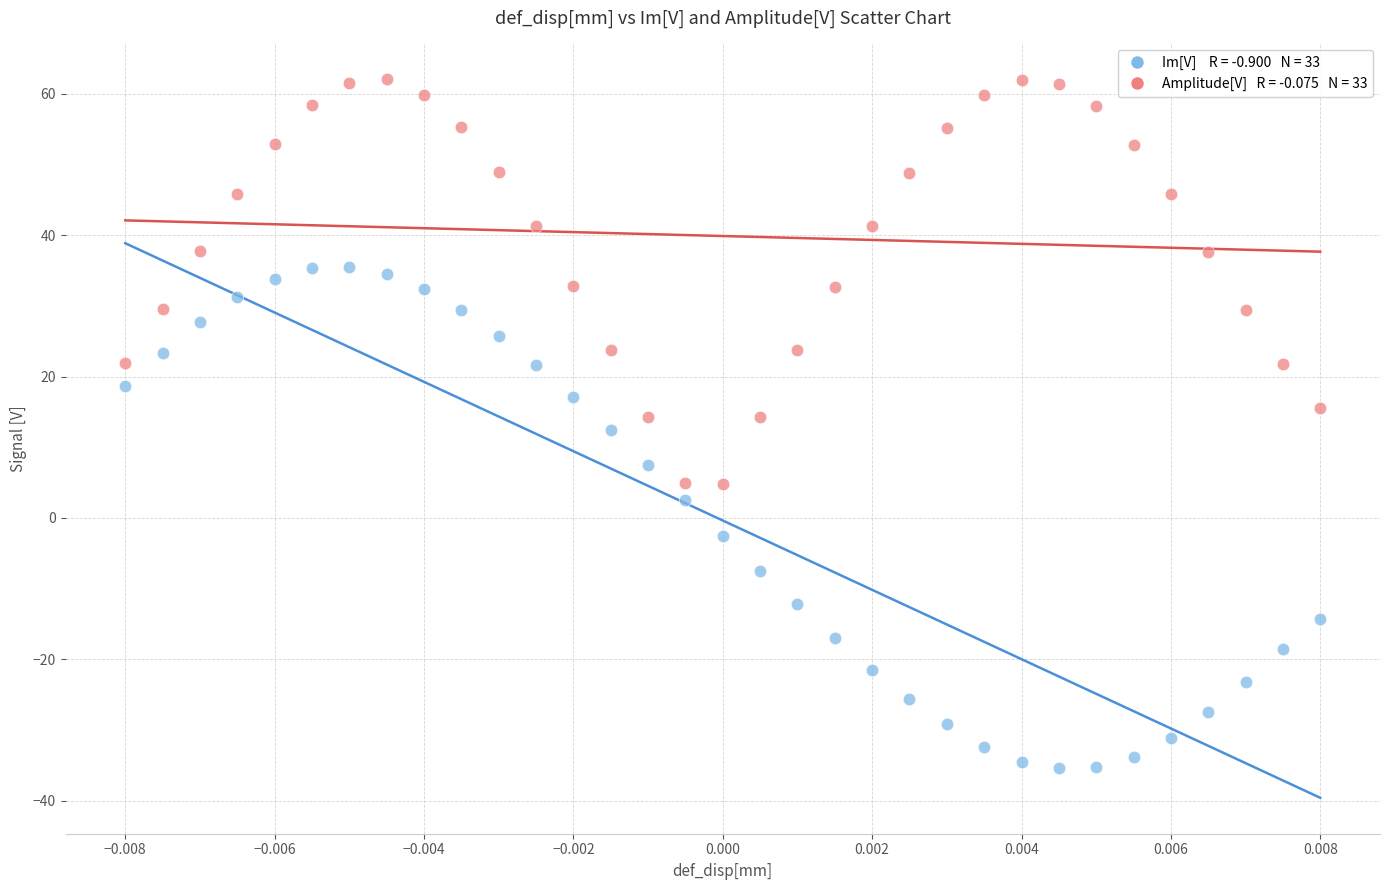

Across all data points, what is the range of Y values (max minus min)?

97.3